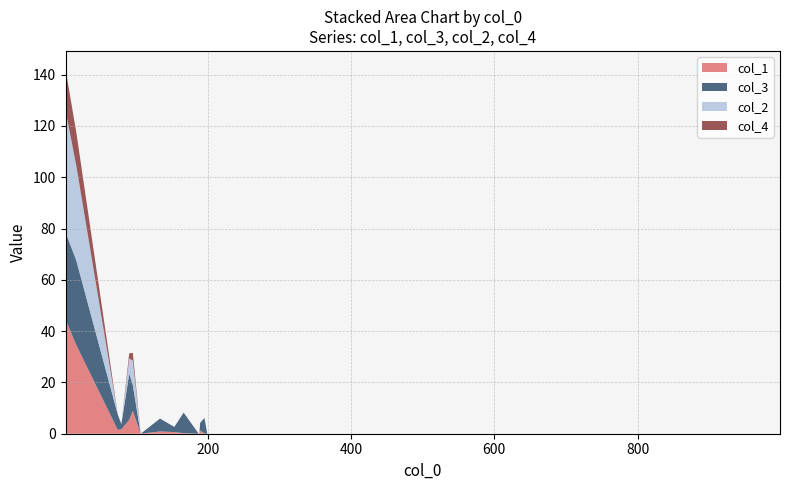

Reading left to right, extract all data points from this chart.

col_1: 1=44.5	16=34.6	74=1.5	79=1.7	90=5.5	95=9.0	106=0.0	133=0.9	153=0.6	166=0.2	187=0.0	188=0.0	189=1.2	195=0.1	199=0.0	999=0.0
col_2: 1=47.6	16=37.0	74=0.0	79=0.0	90=5.9	95=9.6	106=0.0	133=0.0	153=0.0	166=0.0	187=0.0	188=0.0	189=0.0	195=0.0	199=0.0	999=0.0
col_3: 1=34.0	16=33.0	74=6.0	79=2.0	90=18.0	95=10.0	106=0.0	133=5.0	153=2.0	166=8.0	187=0.0	188=0.0	189=3.0	195=6.0	199=0.0	999=0.0
col_4: 1=16.0	16=13.0	74=0.0	79=0.0	90=2.0	95=3.0	106=0.0	133=0.0	153=0.0	166=0.0	187=0.0	188=0.0	189=0.0	195=0.0	199=0.0	999=0.0